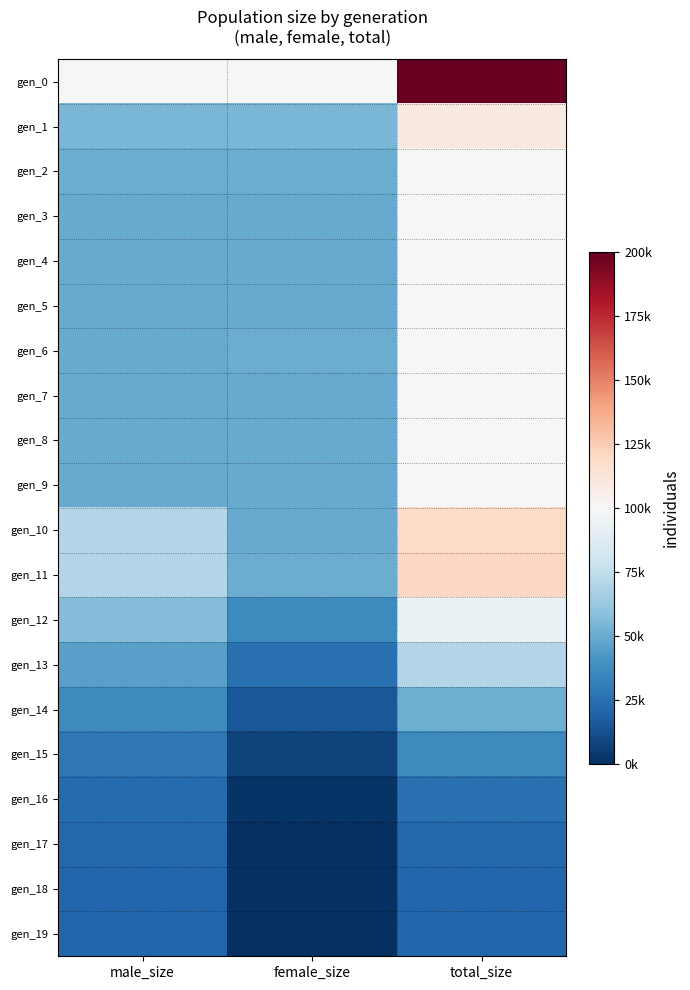

Reading right to left, what are all the values shown in this chart?

gen_0: total_size=200765	female_size=100166	male_size=100599
gen_1: total_size=109268	female_size=54557	male_size=54711
gen_2: total_size=101092	female_size=50410	male_size=50682
gen_3: total_size=99821	female_size=49678	male_size=50143
gen_4: total_size=99656	female_size=49768	male_size=49888
gen_5: total_size=100185	female_size=50070	male_size=50115
gen_6: total_size=100332	female_size=50224	male_size=50108
gen_7: total_size=99622	female_size=49567	male_size=50055
gen_8: total_size=99611	female_size=50041	male_size=49570
gen_9: total_size=99751	female_size=49868	male_size=49883
gen_10: total_size=120753	female_size=49982	male_size=70771
gen_11: total_size=121389	female_size=50328	male_size=71061
gen_12: total_size=93501	female_size=36280	male_size=57221
gen_13: total_size=71216	female_size=25179	male_size=46037
gen_14: total_size=51534	female_size=15169	male_size=36365
gen_15: total_size=36221	female_size=7589	male_size=28632
gen_16: total_size=25783	female_size=2350	male_size=23433
gen_17: total_size=21745	female_size=363	male_size=21382
gen_18: total_size=21000	female_size=0	male_size=21000
gen_19: total_size=21000	female_size=0	male_size=21000